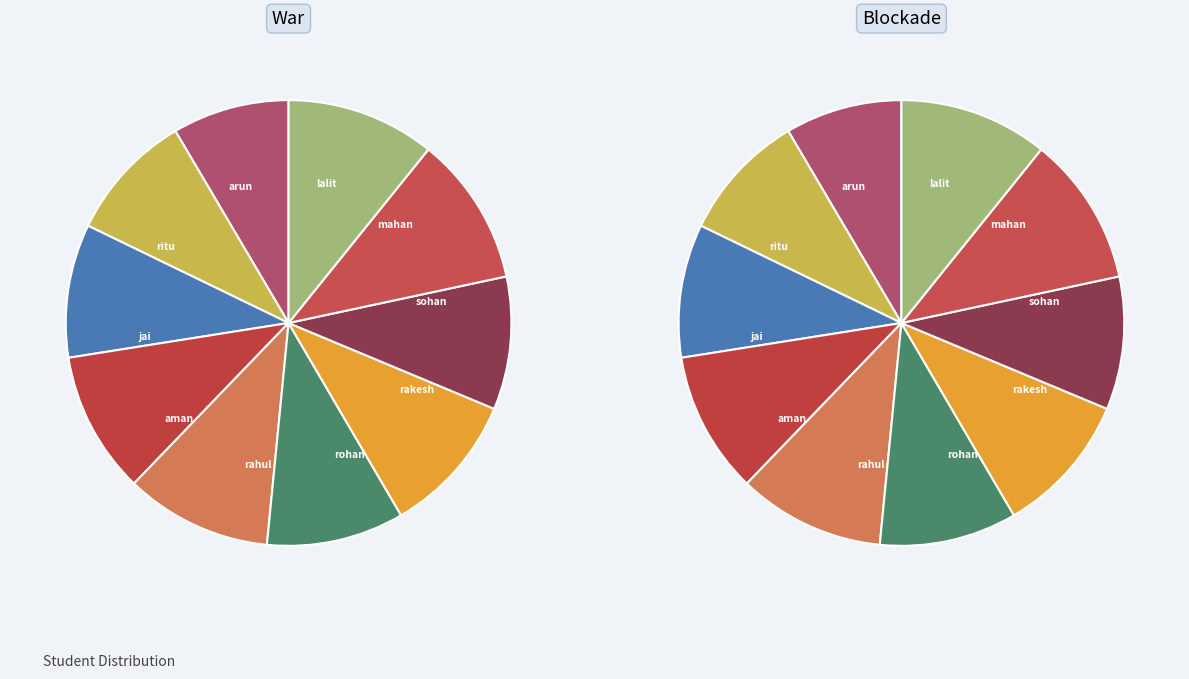

Count the number of slices in the pie.

10